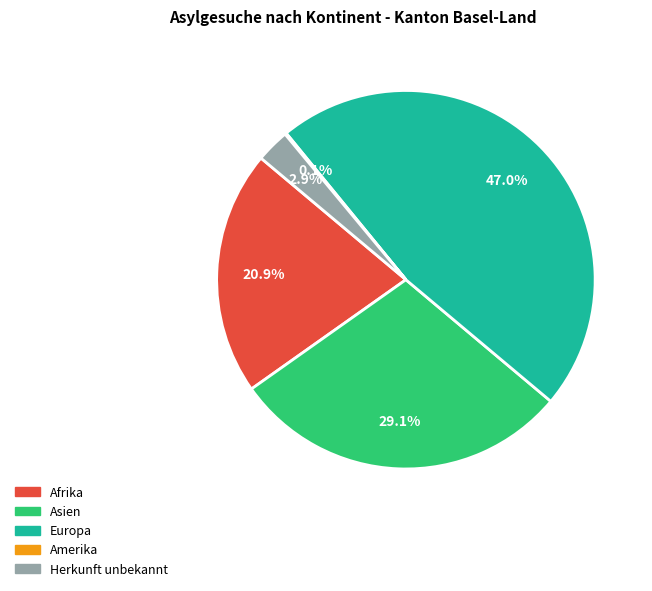

What percentage is NOT represented by Herkunft unbekannt?

97.1%